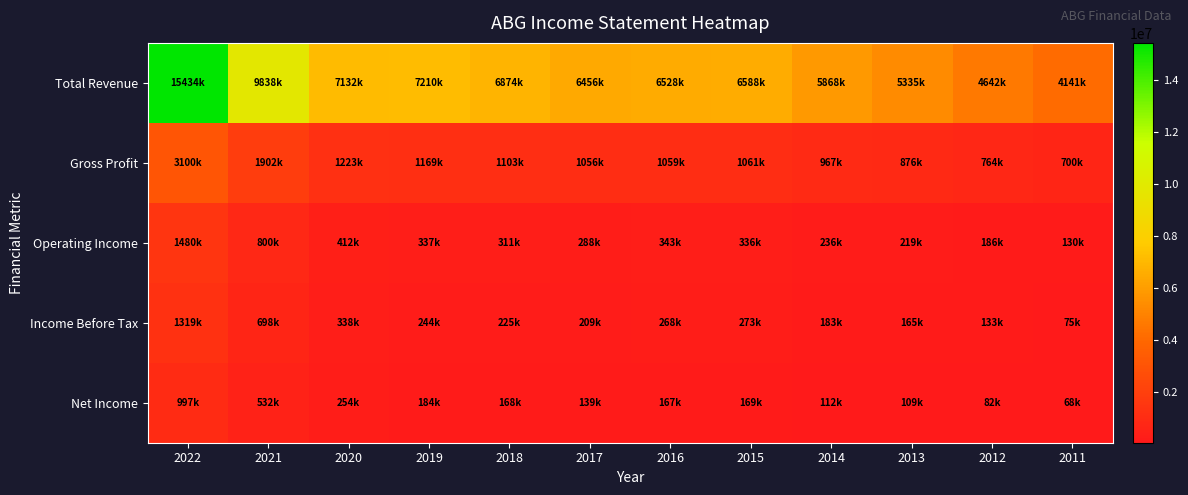

Reading left to right, transcribe all the data shown in this chart.

Total Revenue: 2022=15433800	2021=9837700	2020=7131800	2019=7210300	2018=6874400	2017=6456500	2016=6527800	2015=6588300	2014=5867700	2013=5334900	2012=4641800	2011=4141400
Gross Profit: 2022=3100500	2021=1902200	2020=1223400	2019=1168900	2018=1103000	2017=1055900	2016=1058700	2015=1060800	2014=967200	2013=876000	2012=763800	2011=700300
Operating Income: 2022=1479700	2021=799800	2020=412500	2019=336700	2018=310900	2017=287700	2016=343300	2015=336500	2014=236300	2013=219300	2012=185900	2011=130400
Income Before Tax: 2022=1319100	2021=697700	2020=338100	2019=243900	2018=224800	2017=209100	2016=267800	2015=273400	2014=183000	2013=165300	2012=133300	2011=75200
Net Income: 2022=997300	2021=532400	2020=254400	2019=184400	2018=168000	2017=139100	2016=167200	2015=169200	2014=111600	2013=109100	2012=82200	2011=67900